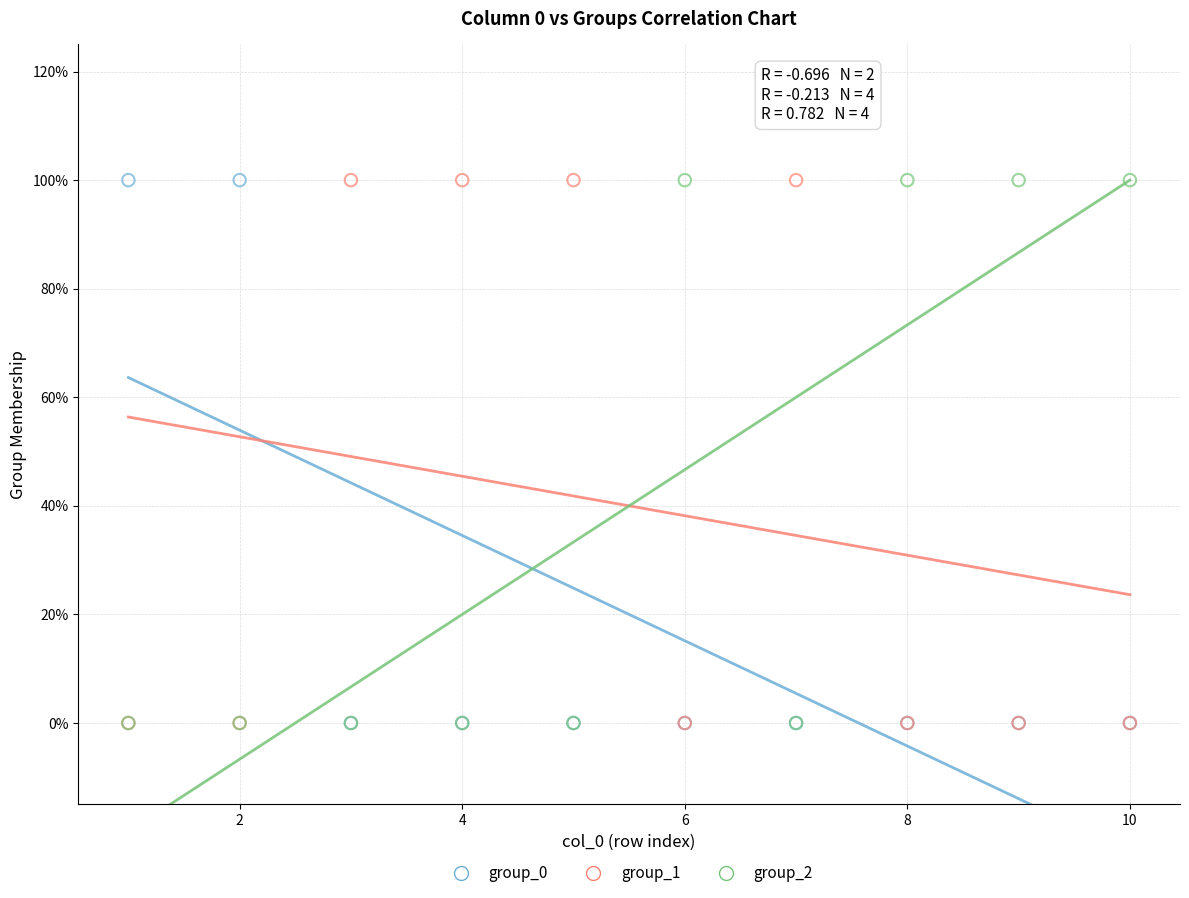

What are all the series names shown in the legend?

group_0, group_1, group_2